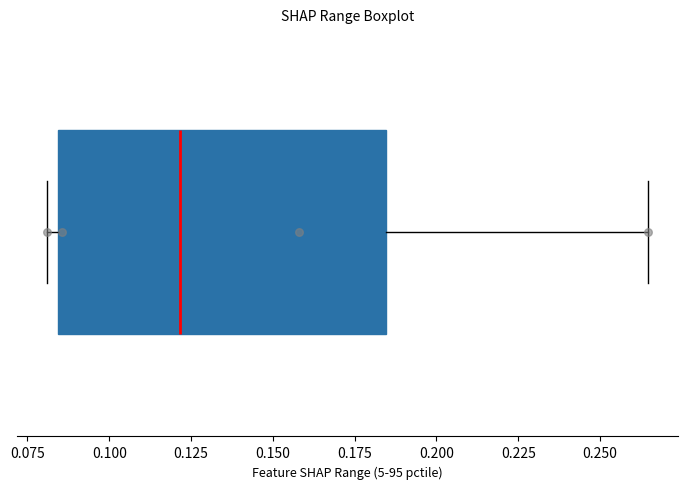

Read this box plot against the x-axis: the position of the median line, the range covered by the box, and the ends of both whiskers. The values are not printed on the chart, so give them approximately, as read against the axis.

median 0.120, box 0.085 to 0.185, whiskers 0.080 to 0.265